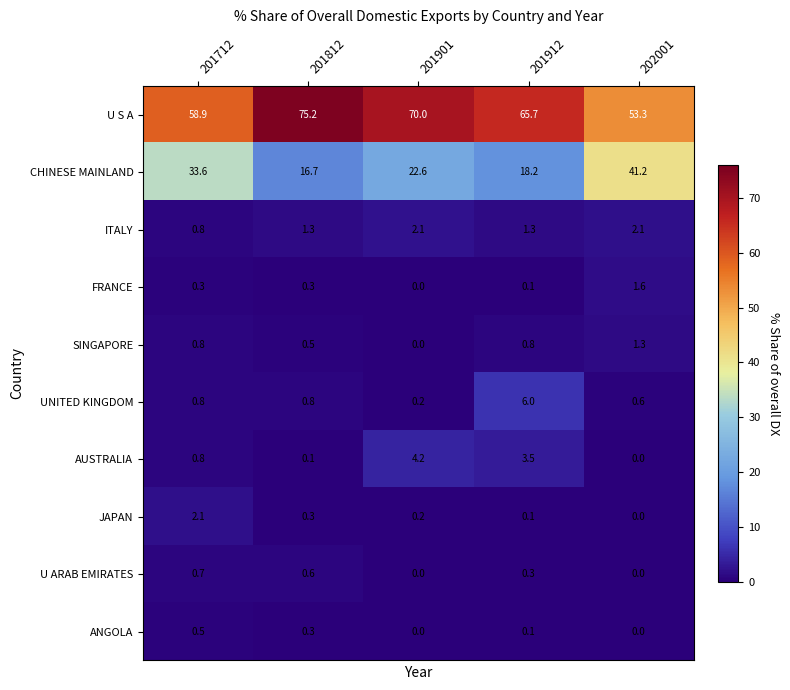

Is it true that JAPAN equals 1.4 at 201712?

False